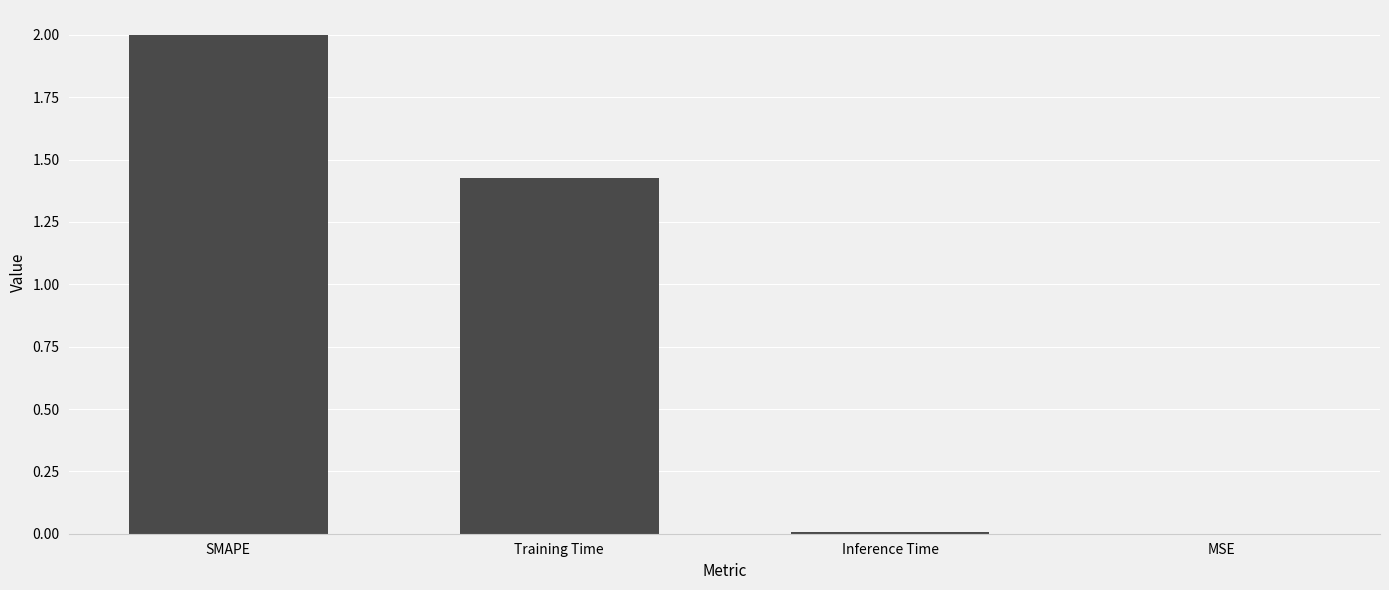

Where does the data first go above 1?

SMAPE